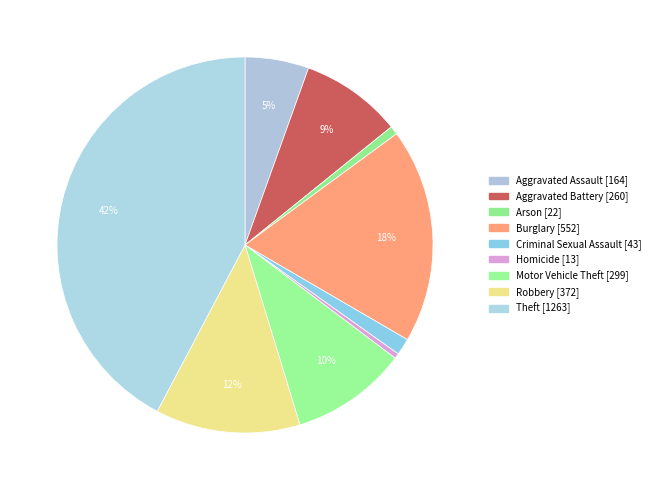

Count the number of slices in the pie.

9